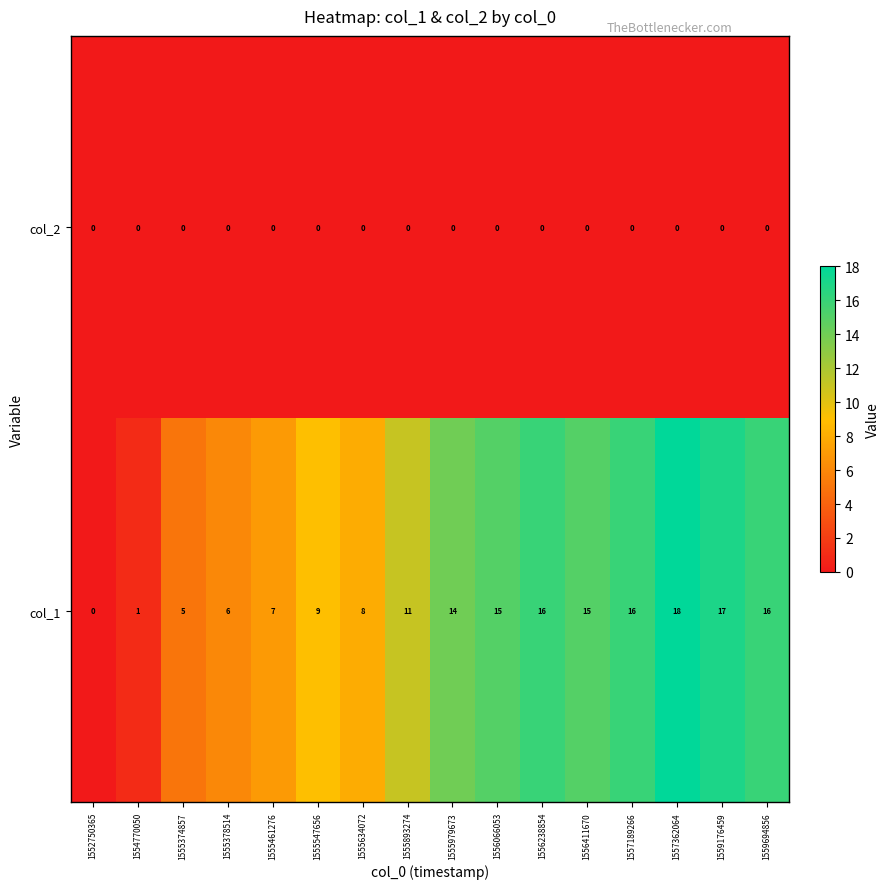

What is the difference between the highest and lowest values at 1556411670?

15